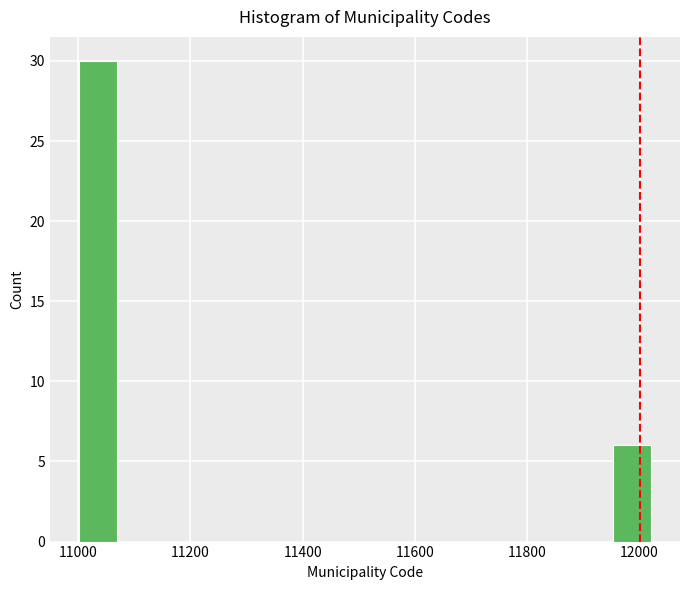

Read against the x-axis, roughly where is the centre of the tallest bar?

11040